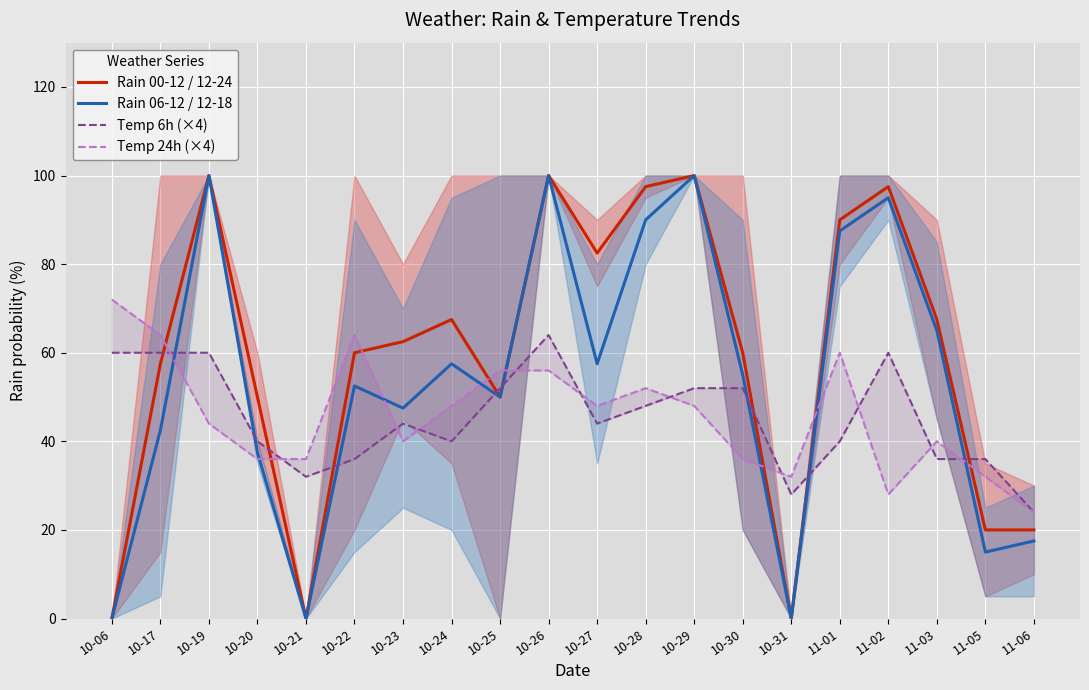

Reading left to right, extract all data points from this chart.

Rain 00-12 / 12-24: 0.0	57.5	100.0	50.0	0.0	60.0	62.5	67.5	50.0	100.0	82.5	97.5	100.0	60.0	0.0	90.0	97.5	67.5	20.0	20.0
Rain 06-12 / 12-18: 0.0	42.5	100.0	37.5	0.0	52.5	47.5	57.5	50.0	100.0	57.5	90.0	100.0	55.0	0.0	87.5	95.0	65.0	15.0	17.5
Temp 6h (×4): 60.0	60.0	60.0	40.0	32.0	36.0	44.0	40.0	52.0	64.0	44.0	48.0	52.0	52.0	28.0	40.0	60.0	36.0	36.0	24.0
Temp 24h (×4): 72.0	64.0	44.0	36.0	36.0	64.0	40.0	48.0	56.0	56.0	48.0	52.0	48.0	36.0	32.0	60.0	28.0	40.0	32.0	24.0